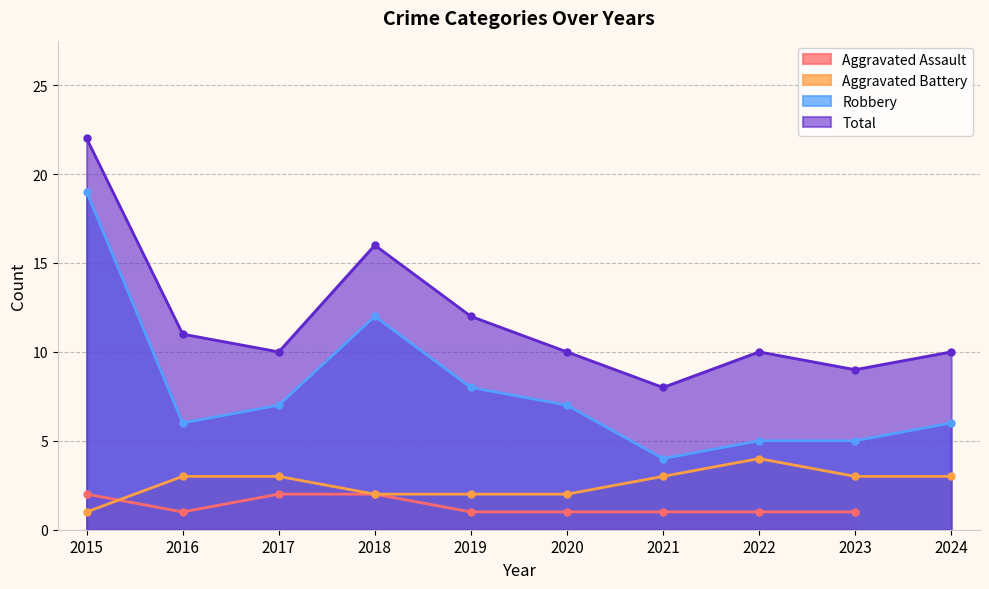

What is the maximum value for Total?

22